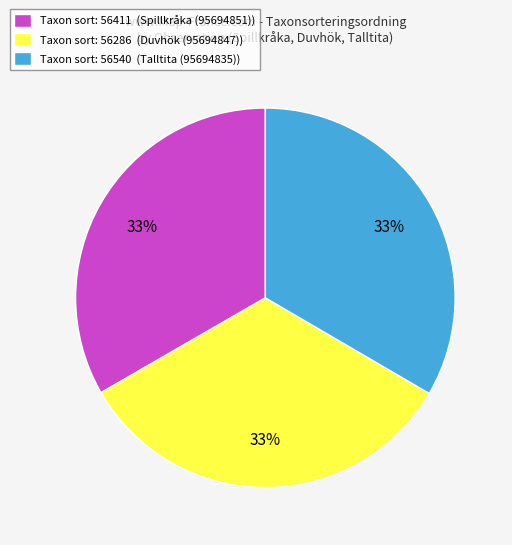

Is the sum of Taxon sort: 56411 (Spillkråka (95694851)) and Taxon sort: 56286 (Duvhök (95694847)) greater than half?

Yes